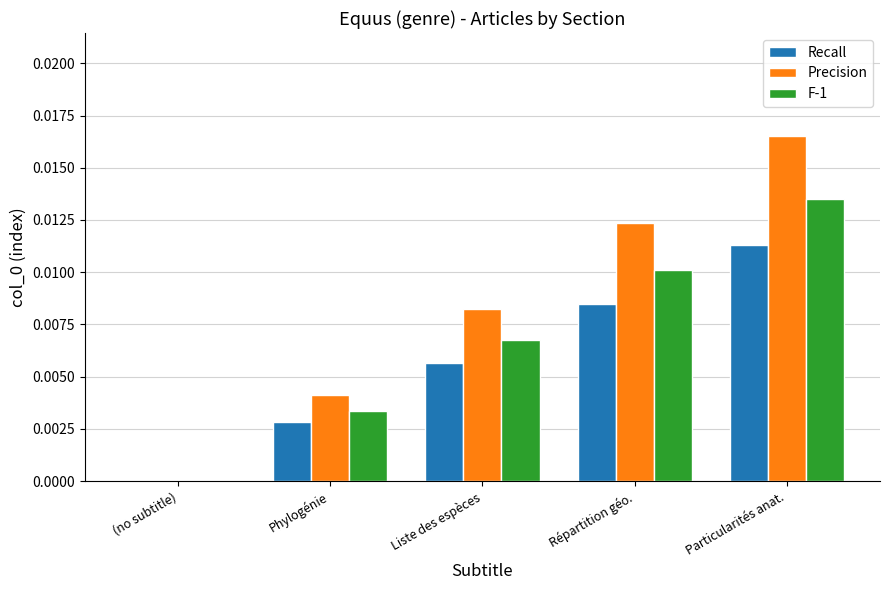

What are all the series names shown in the legend?

Recall, Precision, F-1